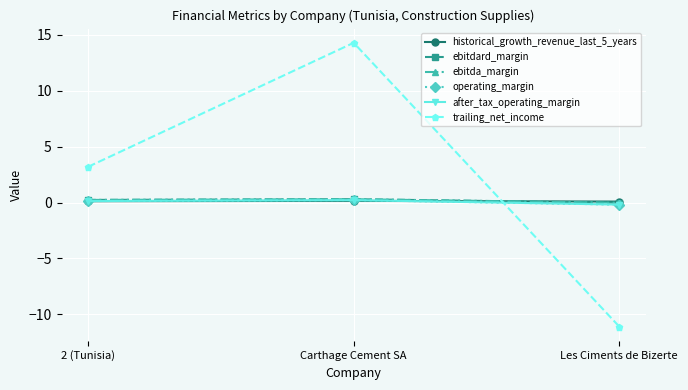

Which label corresponds to the largest value in the chart?

Carthage Cement SA